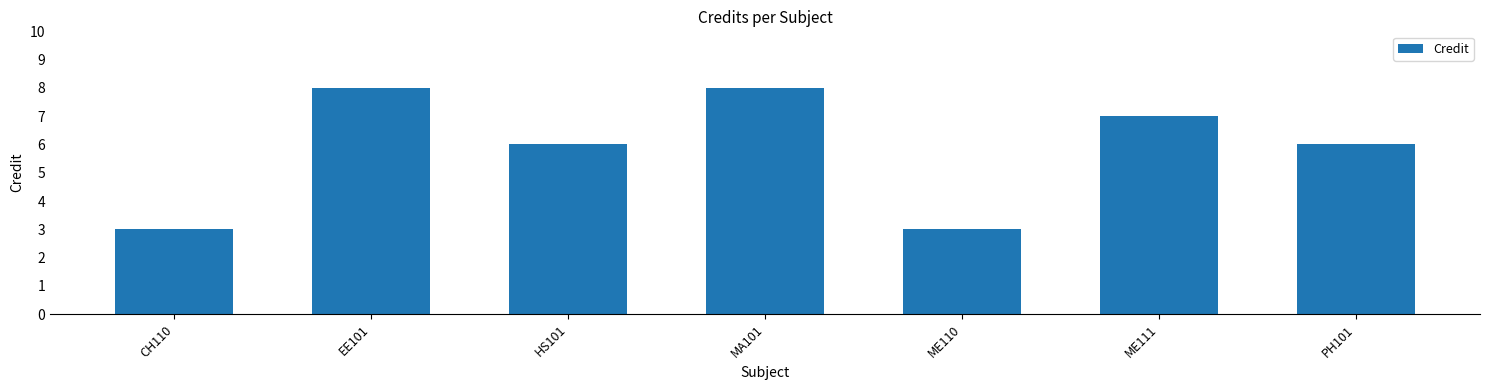

How many bars are there in total?

7